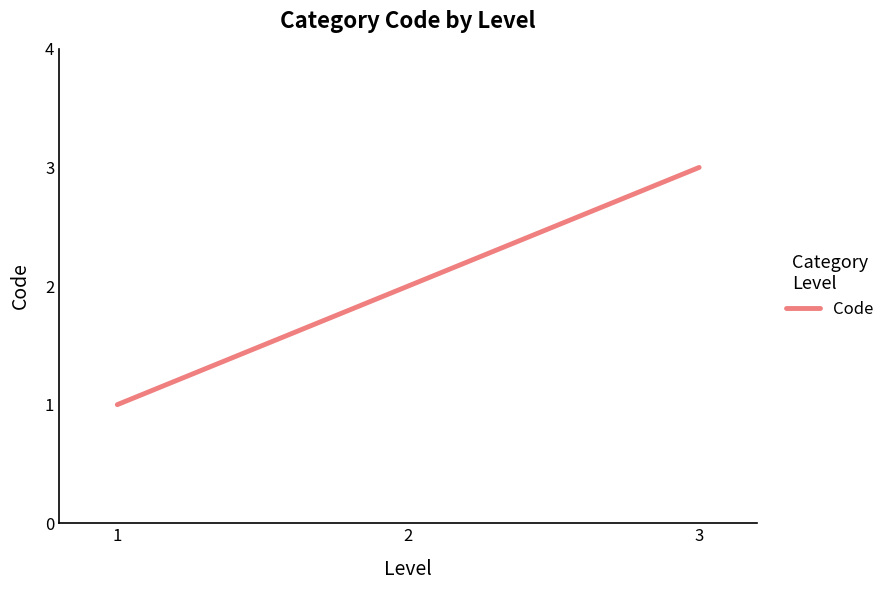

Read the value at 2.

2